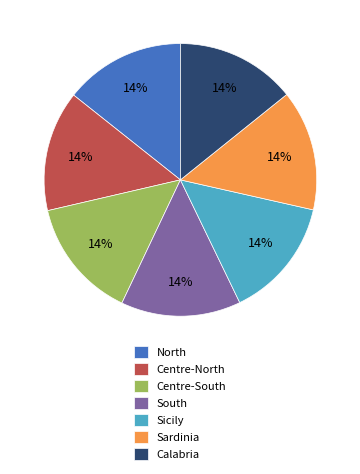

What is the ratio of the value at Sicily to the value at Sardinia?

1.0